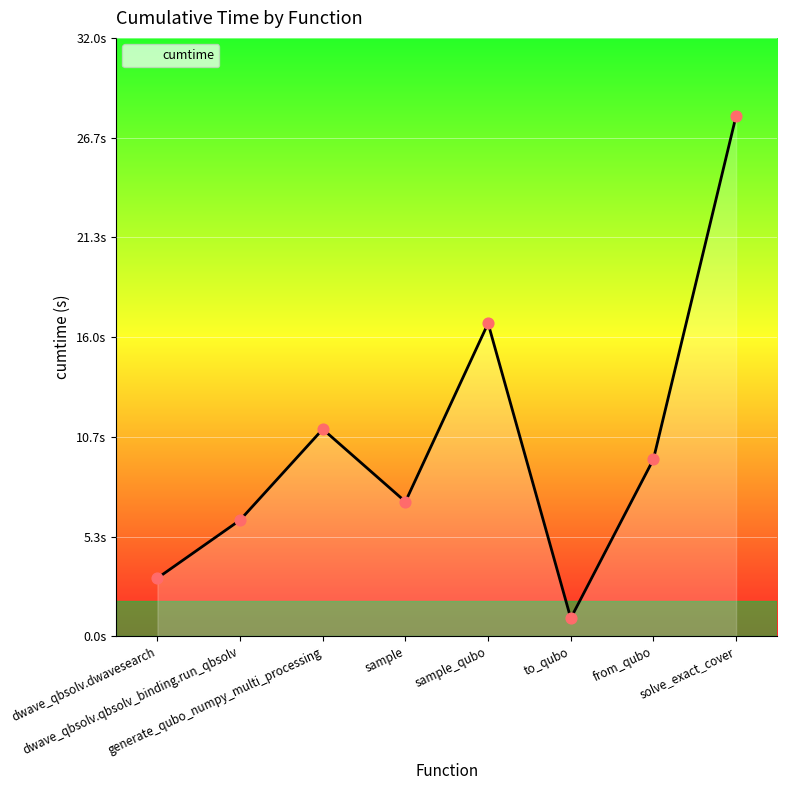

Which has a higher value, dwave_qbsolv.qbsolv_binding.run_qbsolv or sample?

sample